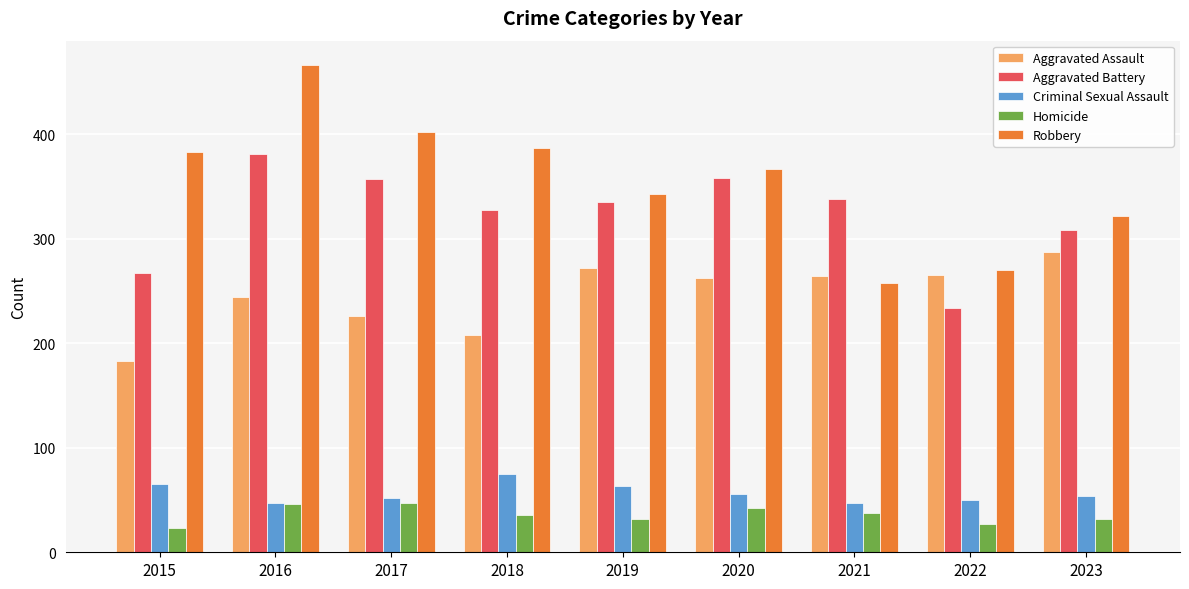

What is the average value of the Aggravated Battery series?

323